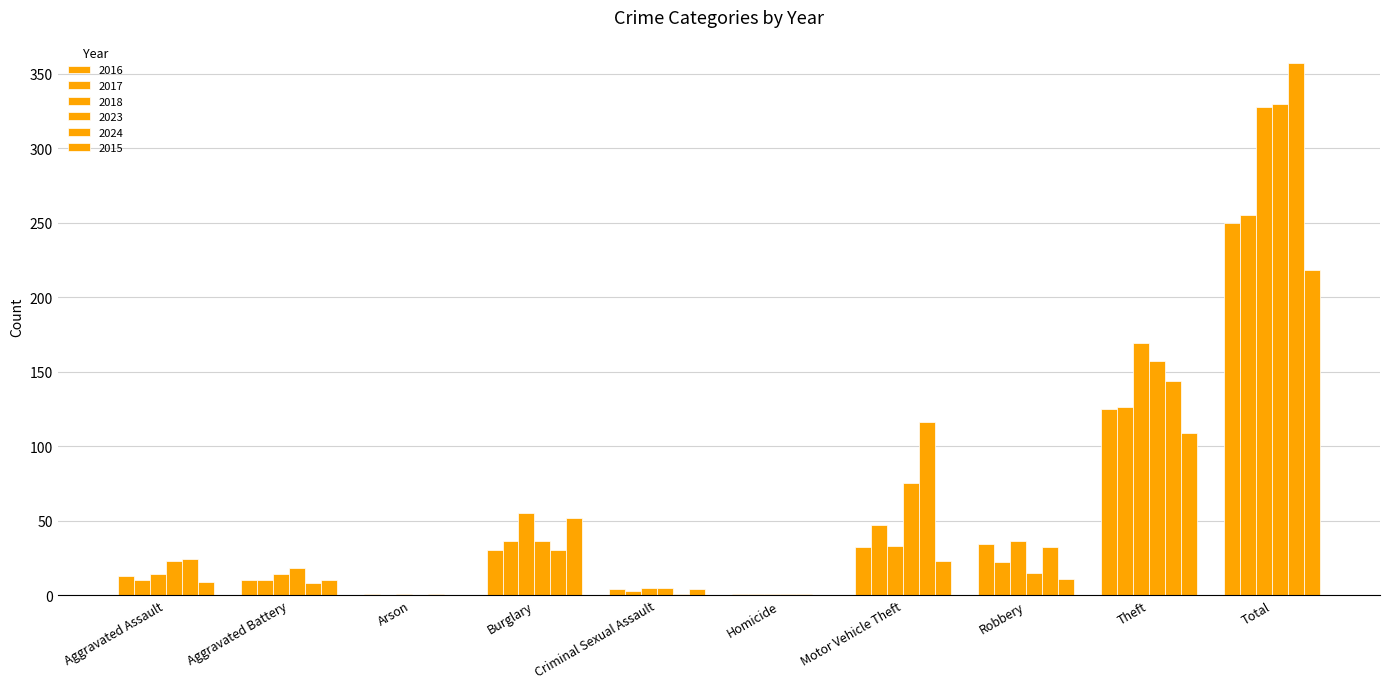

Reading right to left, what are all the values shown in this chart?

2016: 250	125	34	32	1	4	30	1	10	13
2017: 255	126	22	47	1	3	36	0	10	10
2018: 328	169	36	33	1	5	55	1	14	14
2023: 330	157	15	75	1	5	36	0	18	23
2024: 357	144	32	116	1	1	30	1	8	24
2015: 218	109	11	23	0	4	52	0	10	9